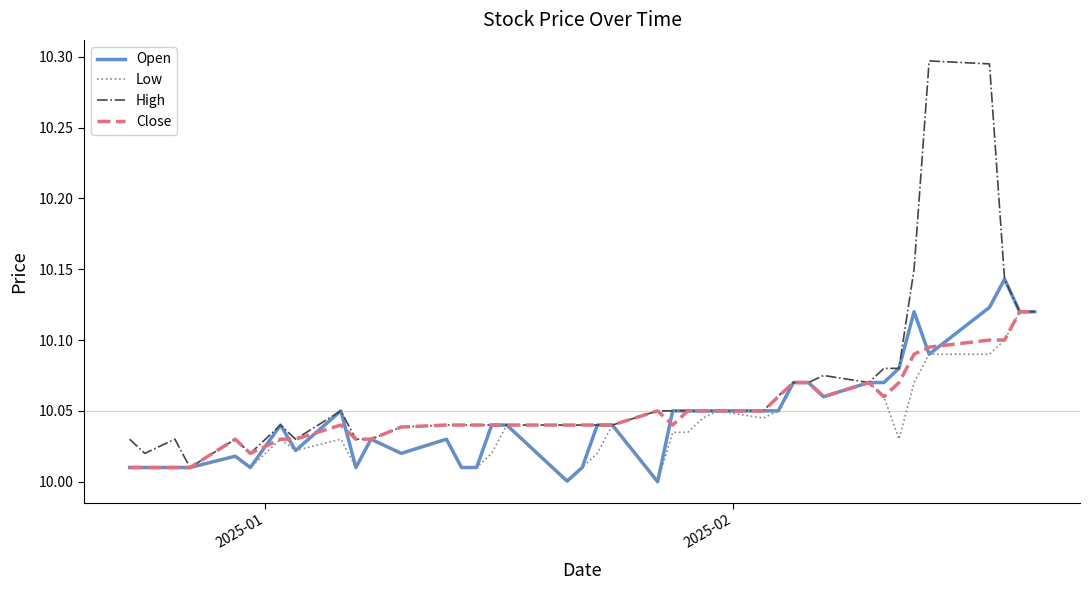

Which series has the largest range (max minus min)?

High